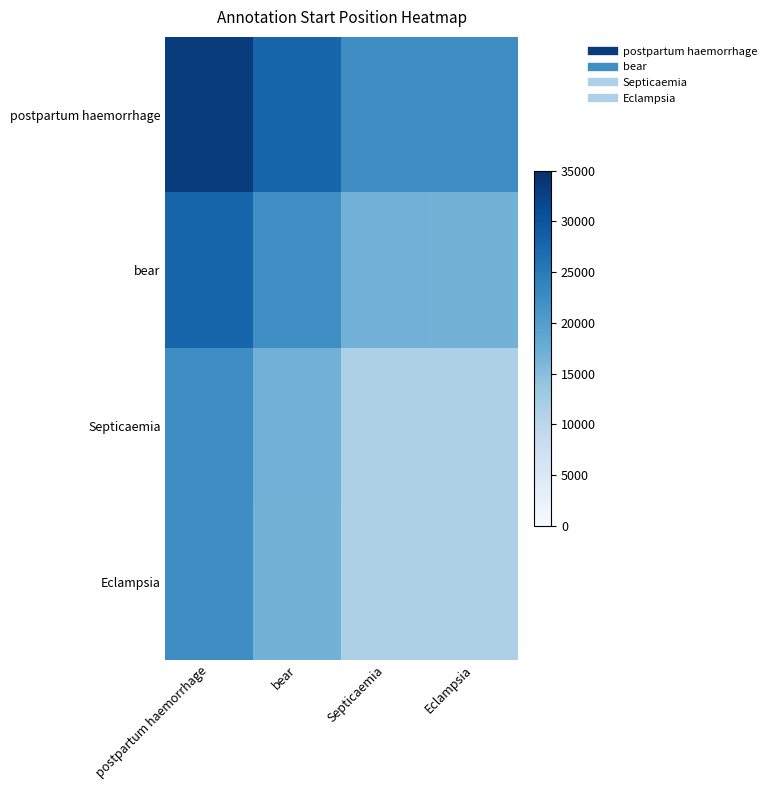

Reading left to right, transcribe all the data shown in this chart.

postpartum haemorrhage: postpartum haemorrhage=33292	bear=27774	Septicaemia=22349	Eclampsia=22326
bear: postpartum haemorrhage=27774	bear=22256	Septicaemia=16831	Eclampsia=16808
Septicaemia: postpartum haemorrhage=22349	bear=16831	Septicaemia=11406	Eclampsia=11383
Eclampsia: postpartum haemorrhage=22326	bear=16808	Septicaemia=11383	Eclampsia=11360